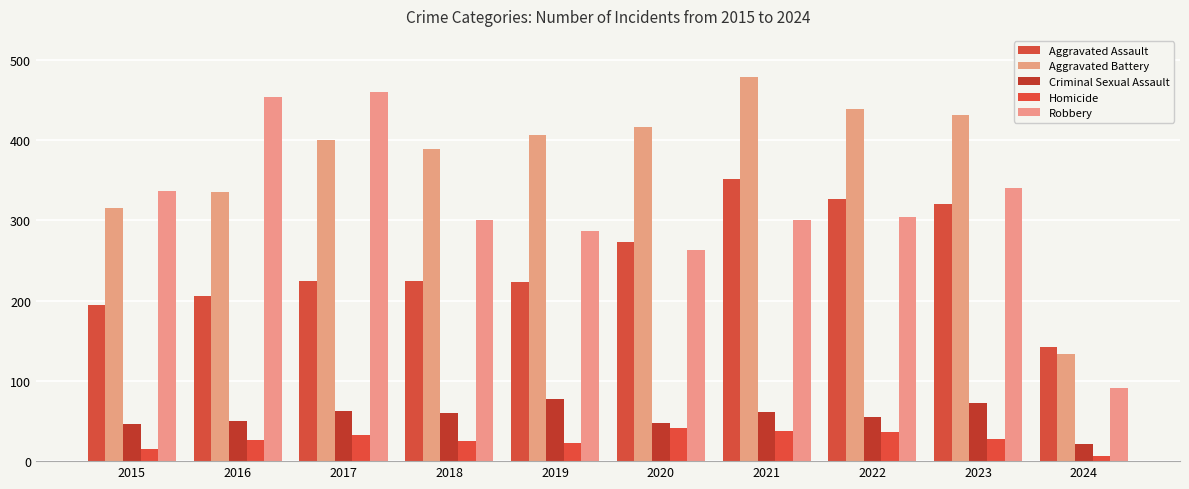

Is it true that Robbery equals 263 at 2020?

True